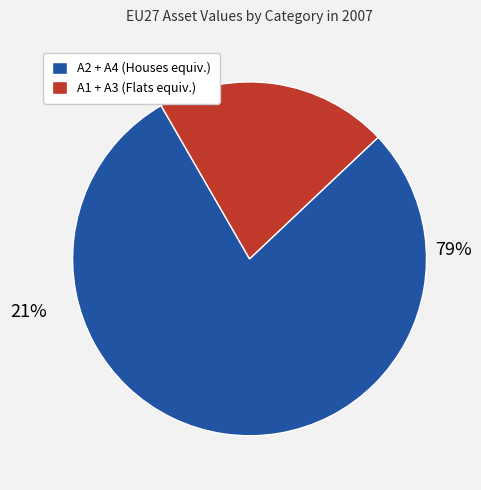

Which slice is the largest?

A2